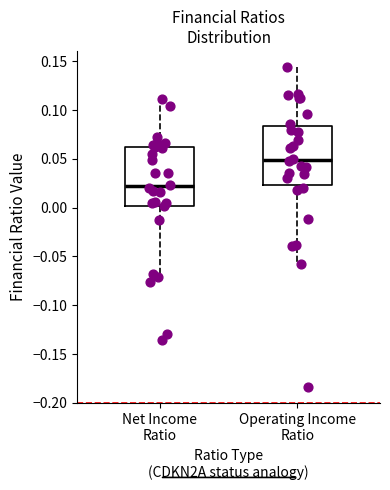

Which box has the highest median line?

Operating Income Ratio